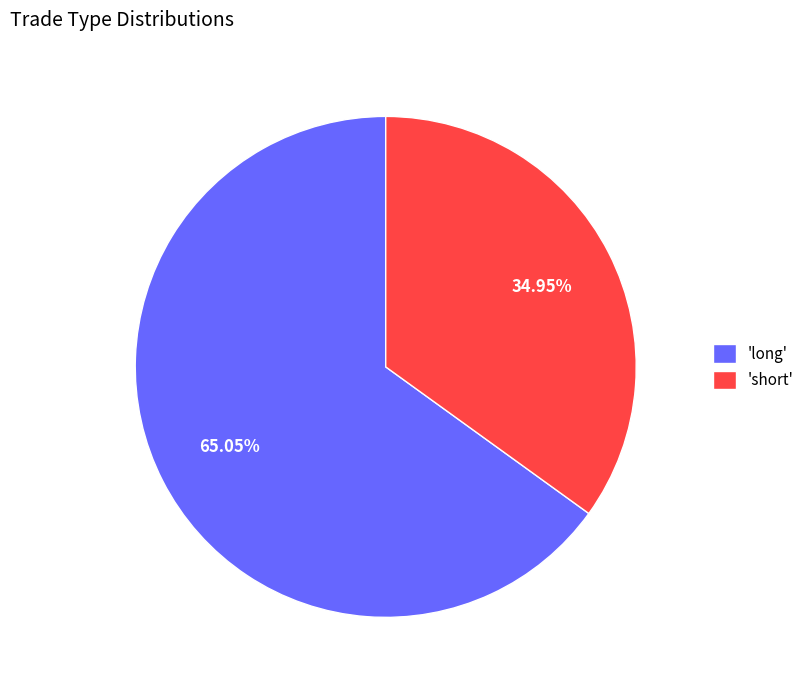

Which has a higher value, 'long' or 'short'?

'long'